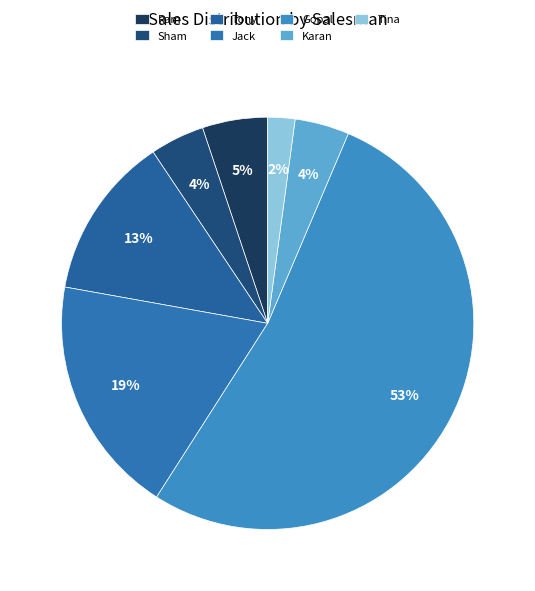

To the nearest percent, what percentage of the pie is Jack?

19%